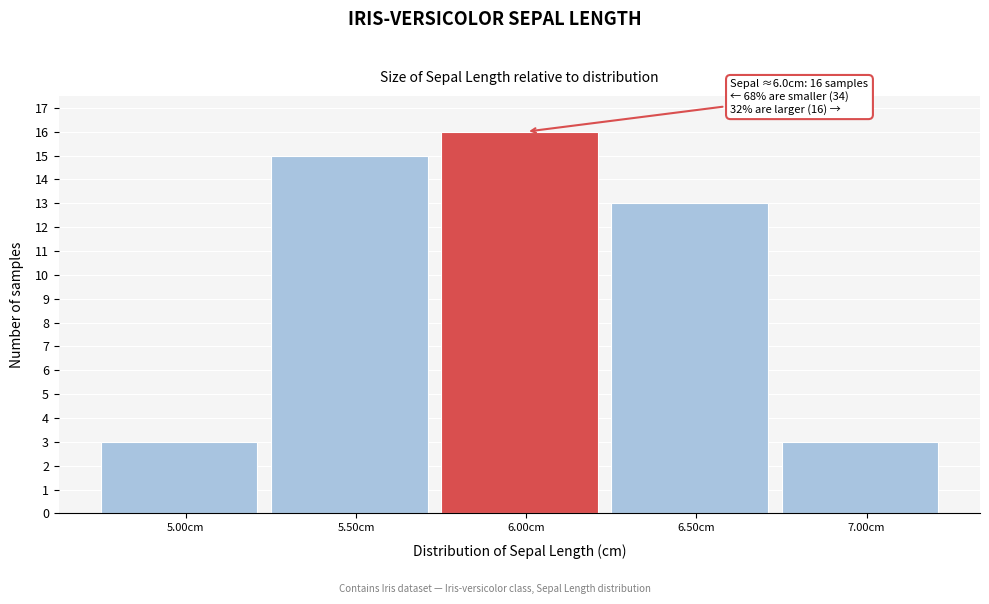

Over which range of the x-axis is the bar tallest?

5.75 to 6.25